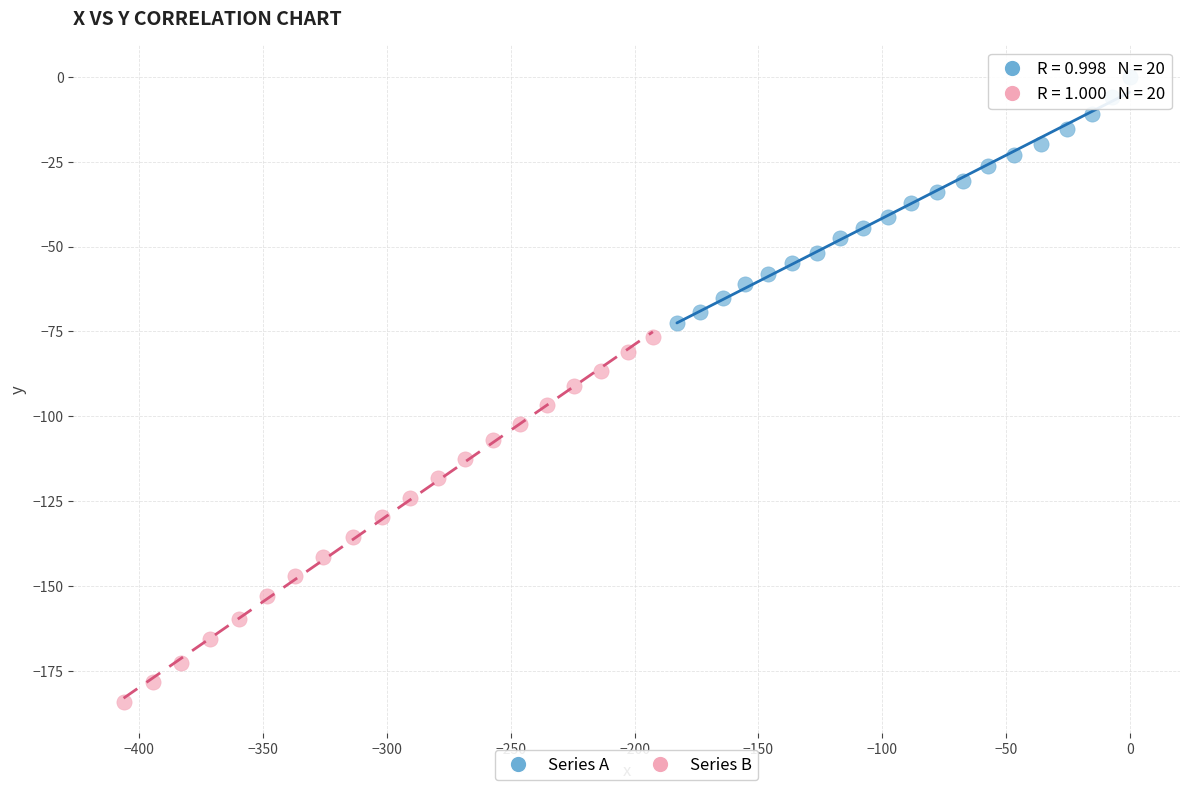

What are all the series names shown in the legend?

Series A, Series B